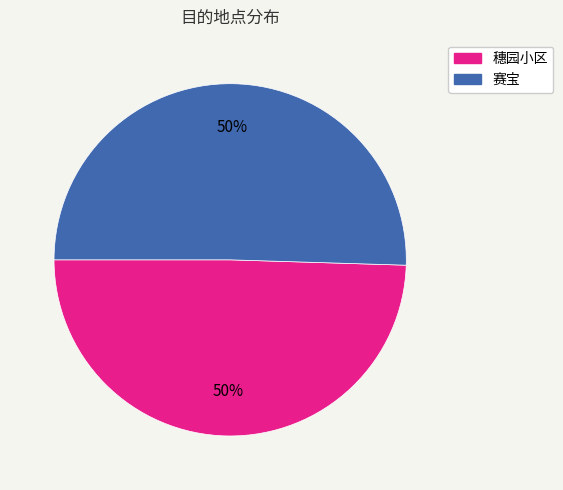

To the nearest percent, what is the combined percentage of 赛宝 and 穗园小区?

100%